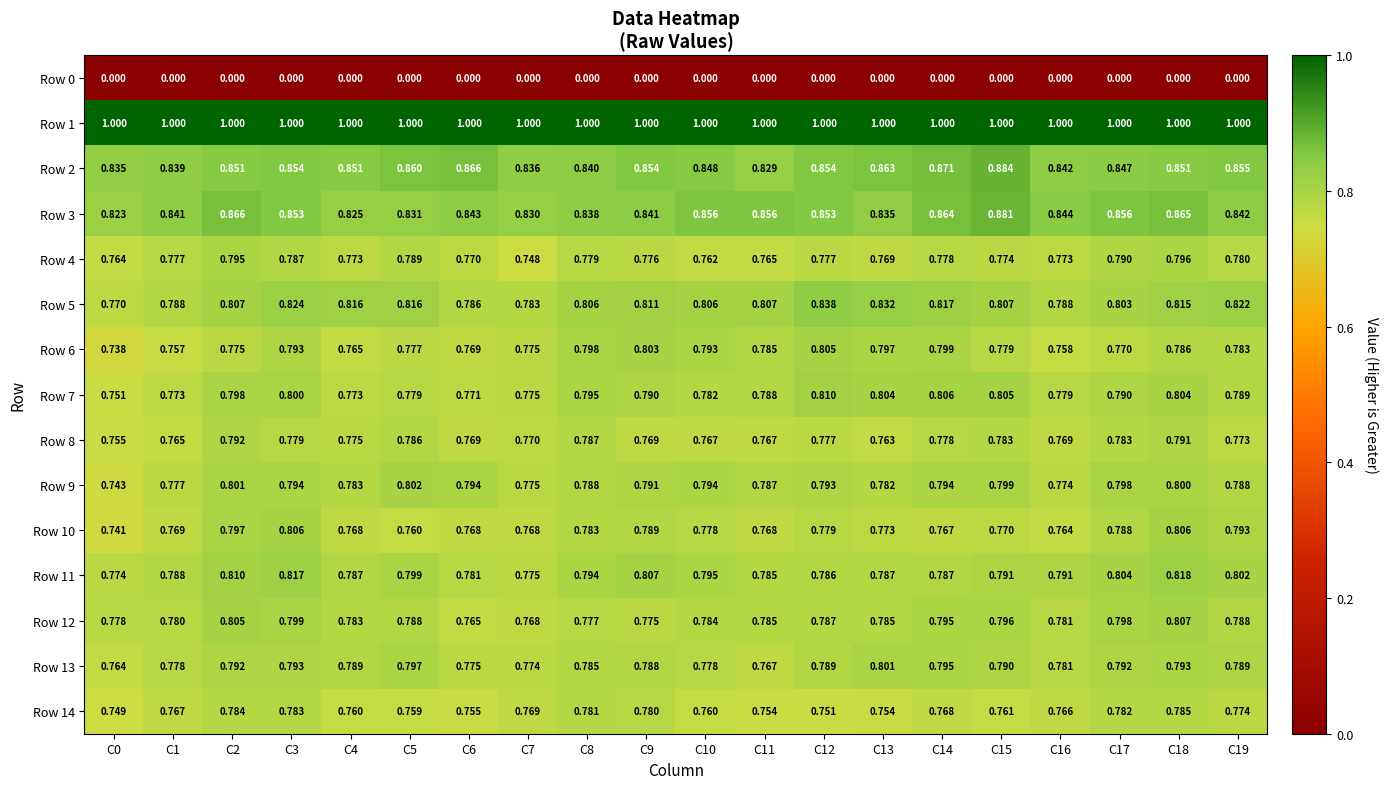

Which series has the widest spread of values?

Row 5